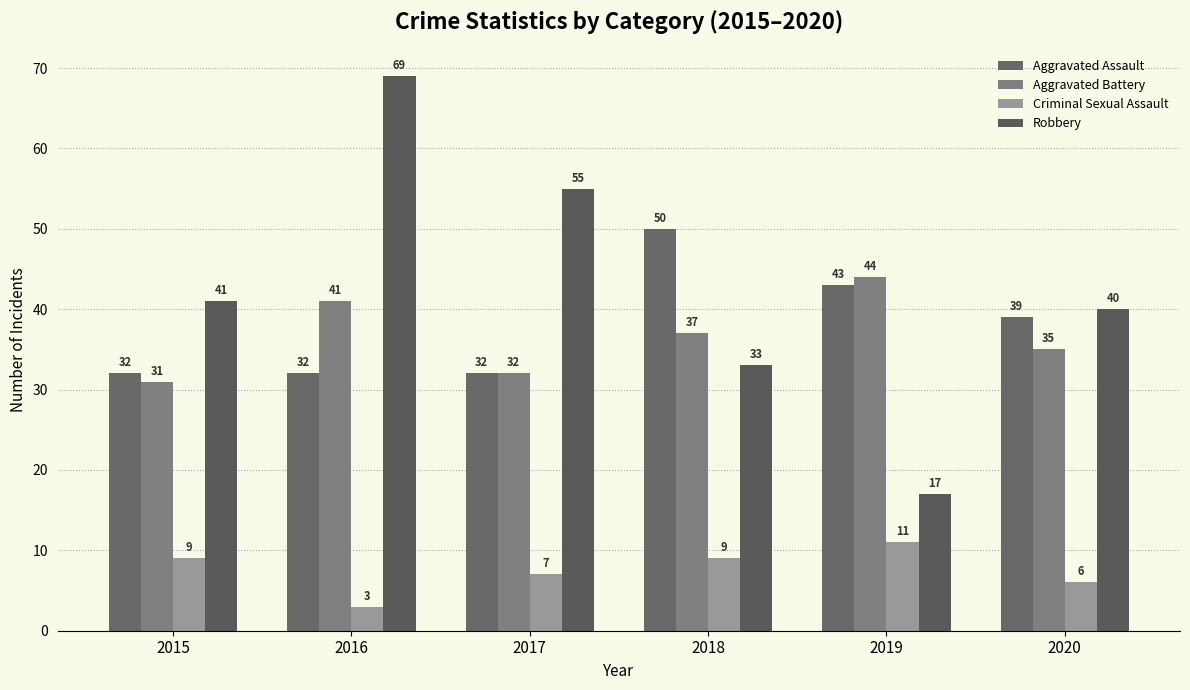

How many bars are there in each group?

4